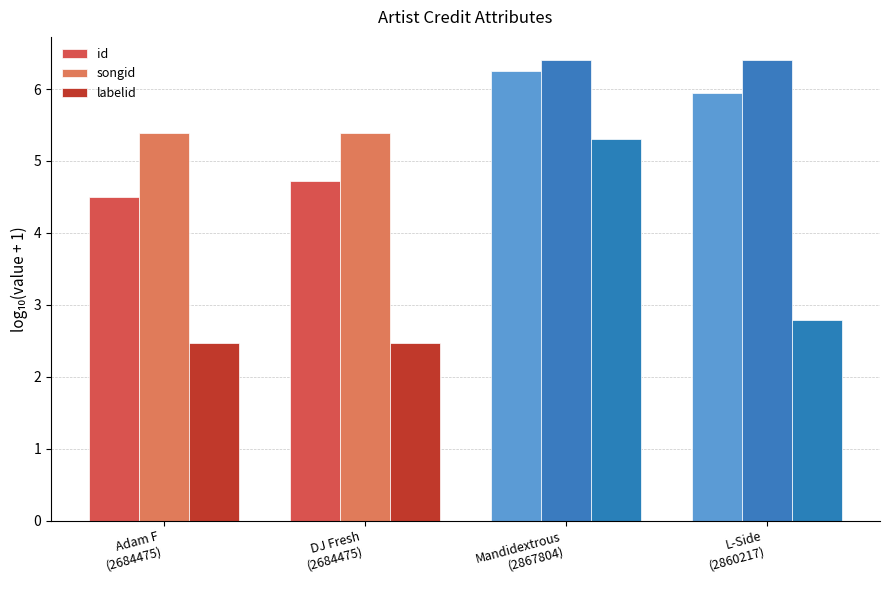

At which label does id reach its peak?

Mandidextrous
(2867804)